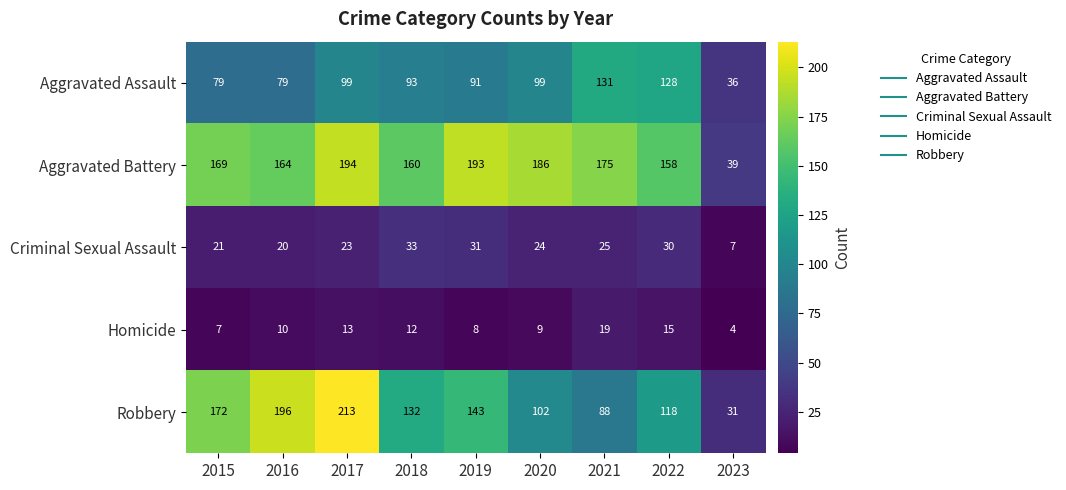

Rank the series at 2022 from highest to lowest value.

Aggravated Battery, Aggravated Assault, Robbery, Criminal Sexual Assault, Homicide